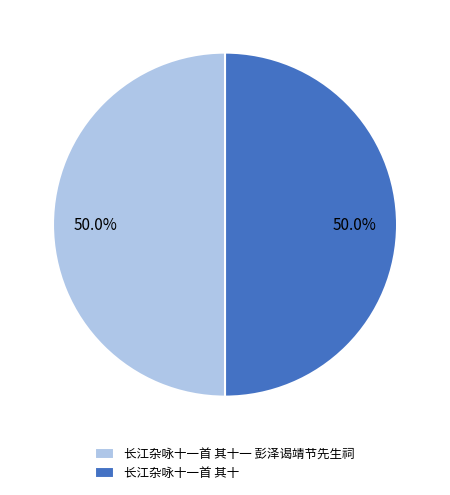

What percentage is the 长江杂咏十一首 其十 slice, to the nearest percent?

50%